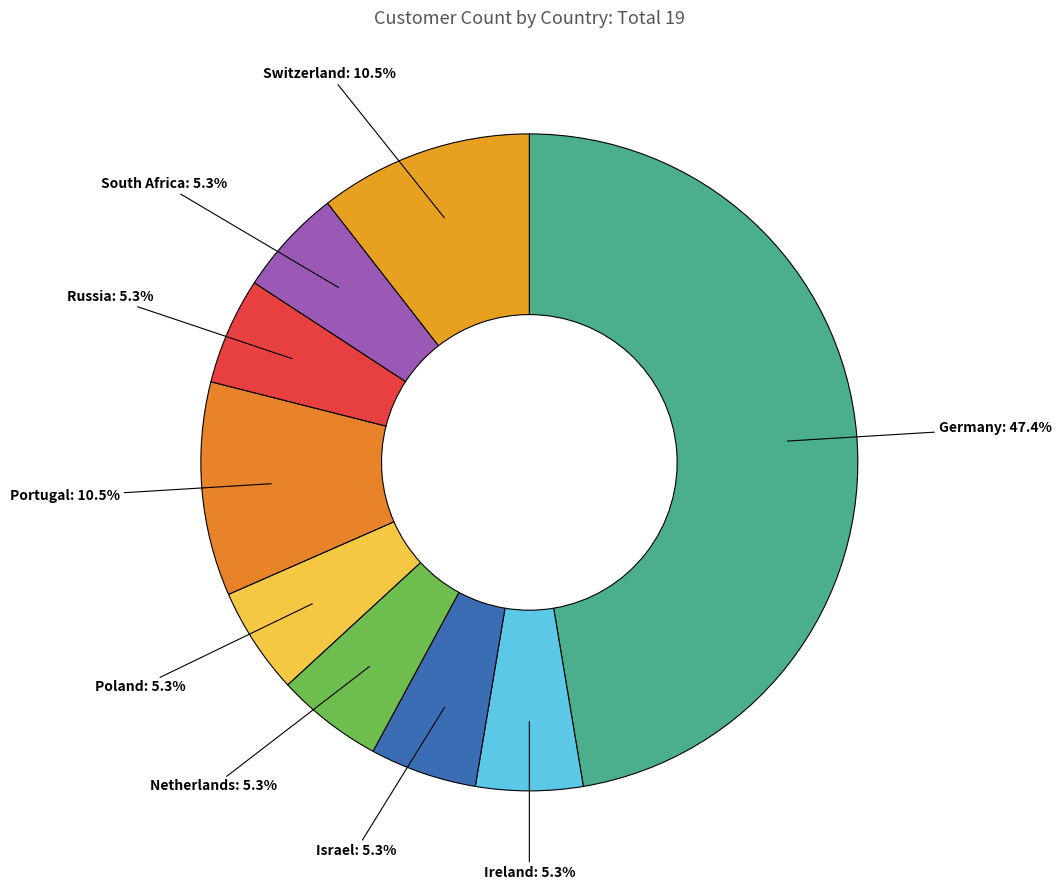

Which category has the biggest portion of the pie?

Germany